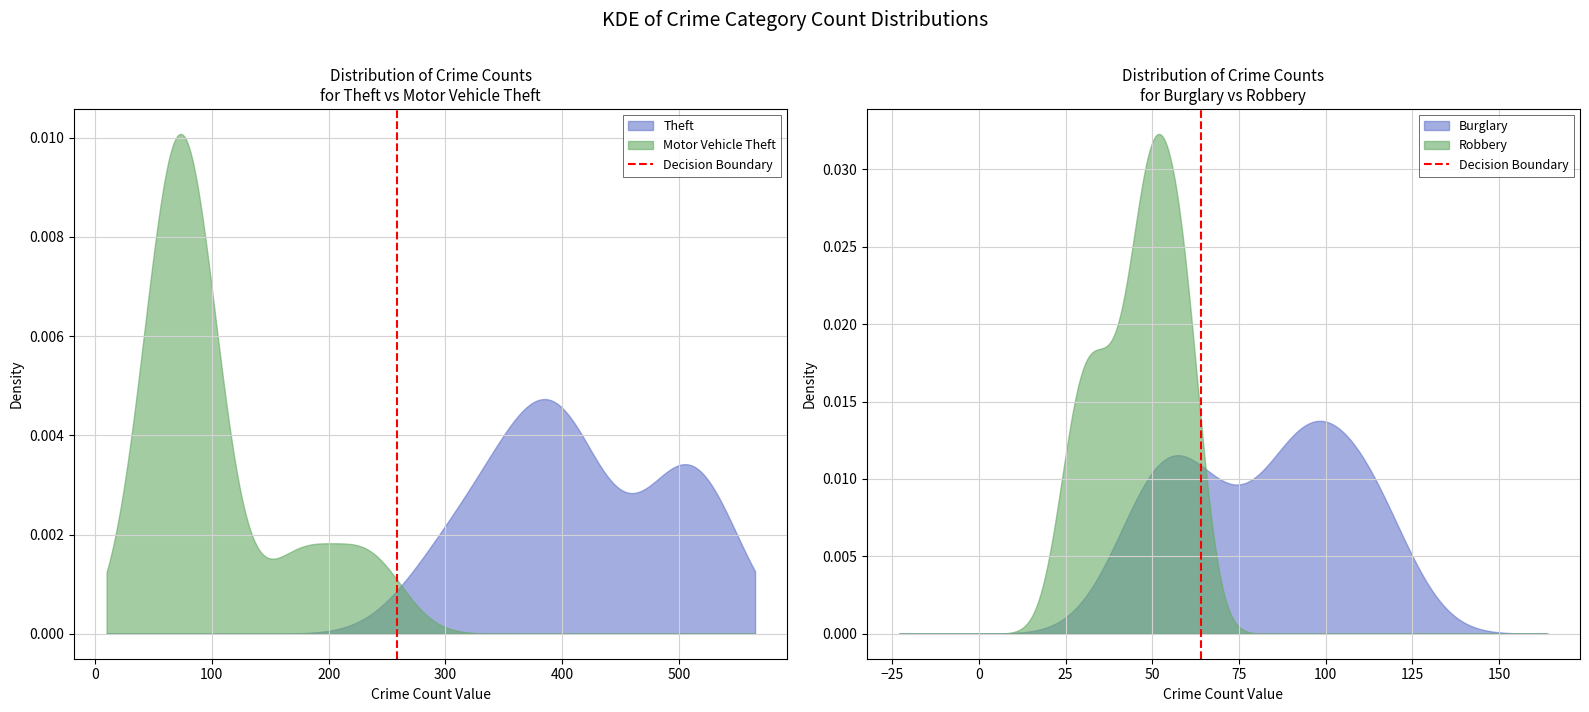

How many lines are shown in the chart?

1